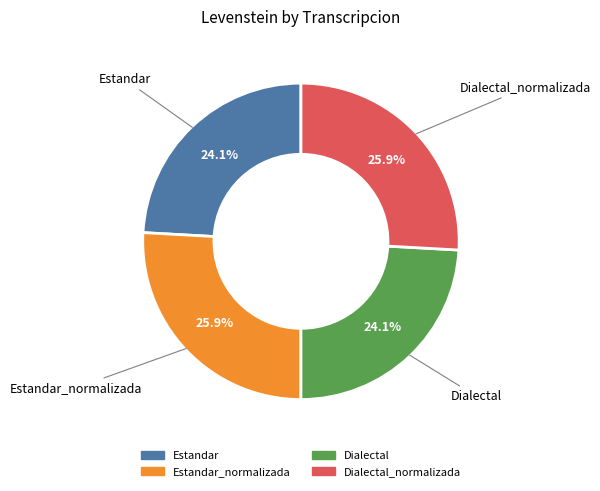

Does any single category account for the majority?

No